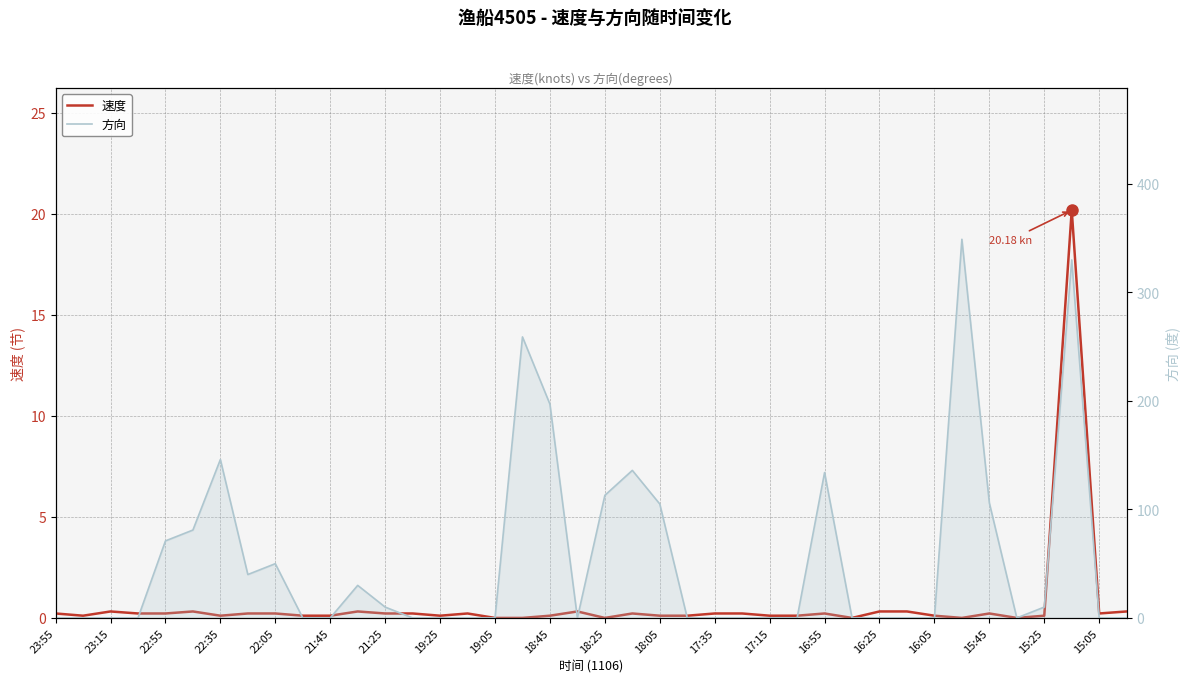

What is the approximate value of 速度 at 16:05?

0.1